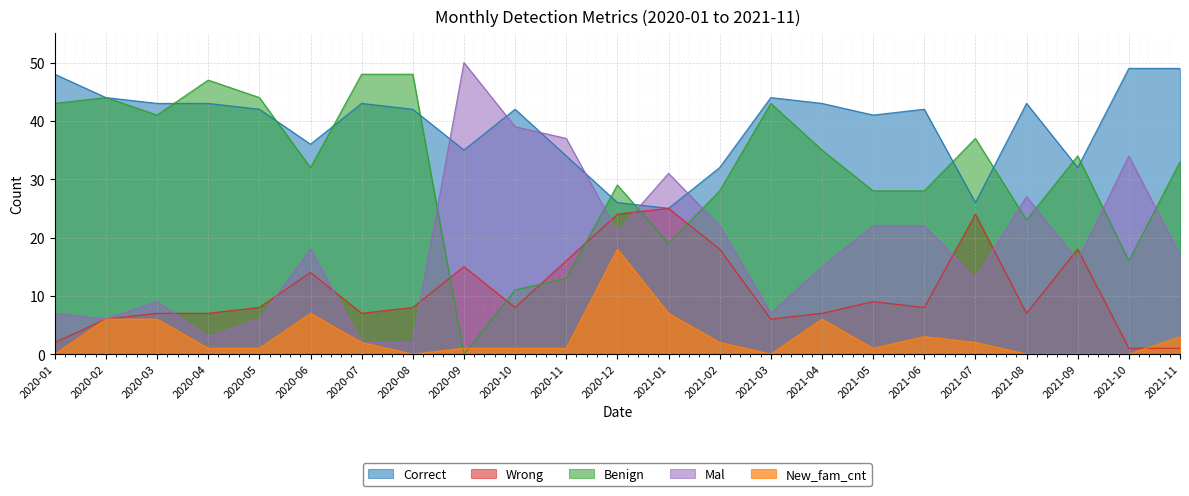

What is the label of the 22nd point from the right?

2020-02